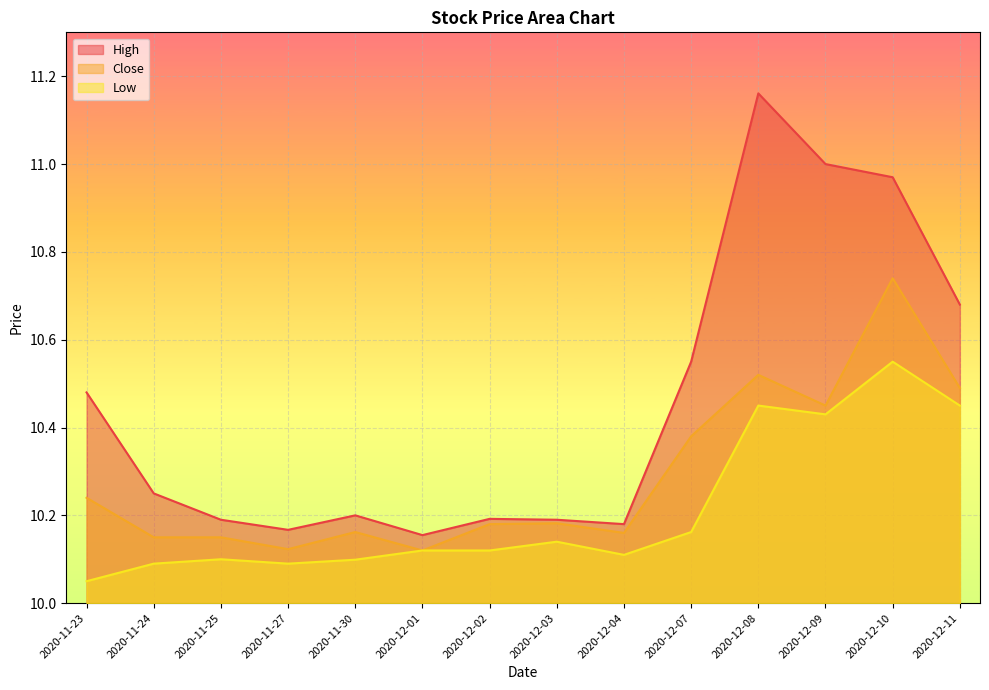

The value of High at 2020-12-02 is 2.7. True or false?

False